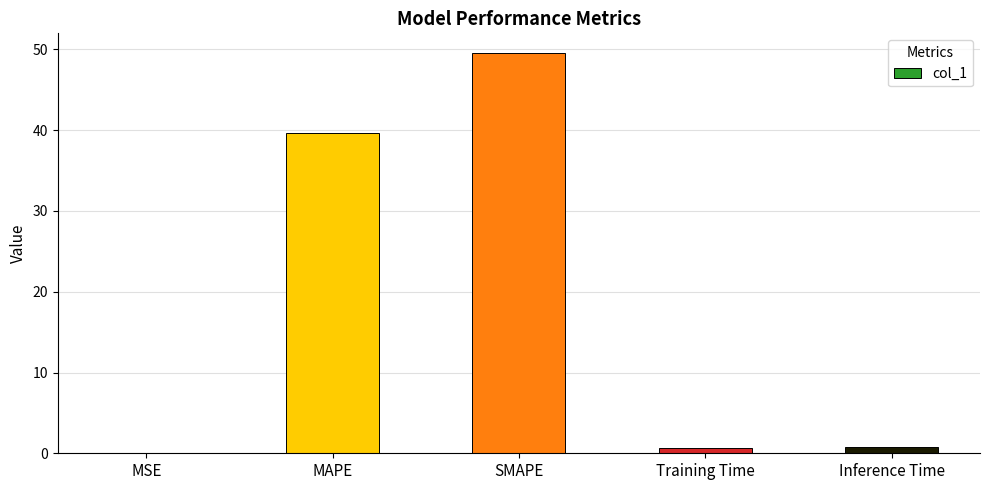

What is the change in value from MAPE to Inference Time?

-38.9